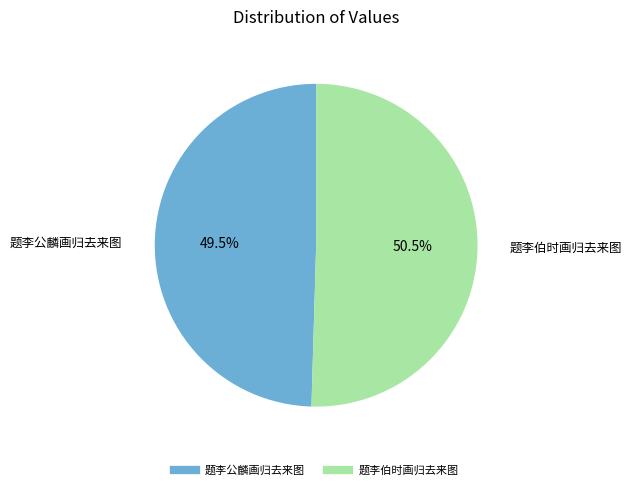

Between 题李公麟画归去来图 and 题李伯时画归去来图, which is larger?

题李伯时画归去来图